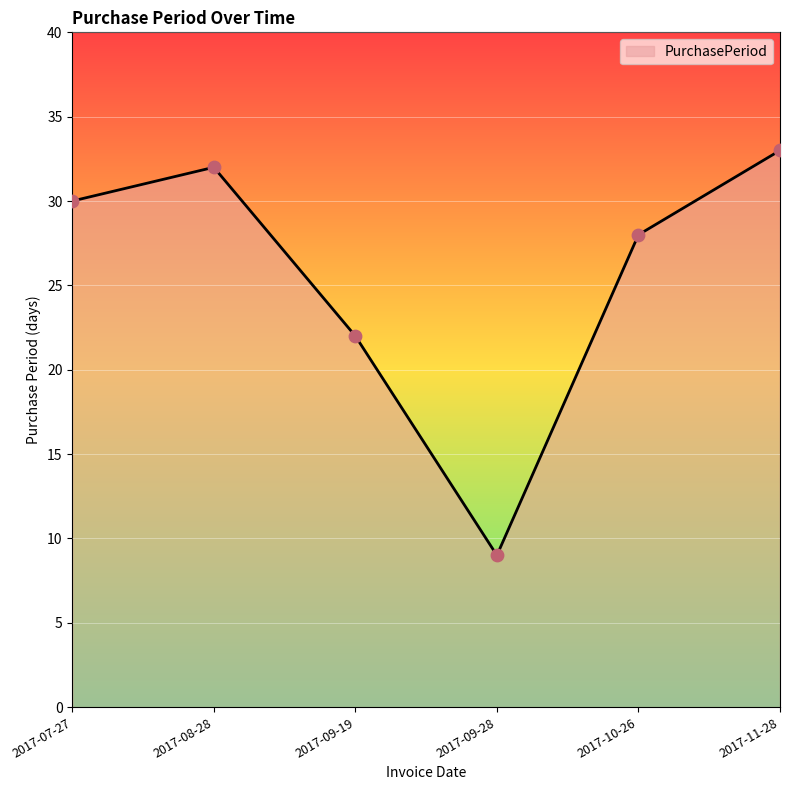

Between 2017-11-28 and 2017-07-27, which is larger?

2017-11-28